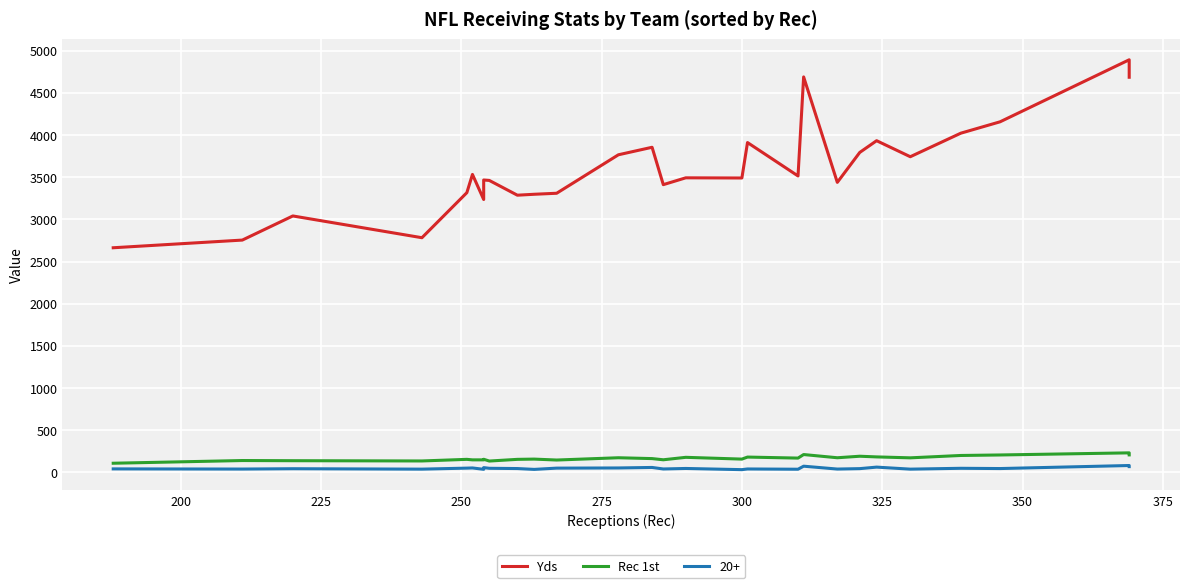

How many lines are shown in the chart?

2